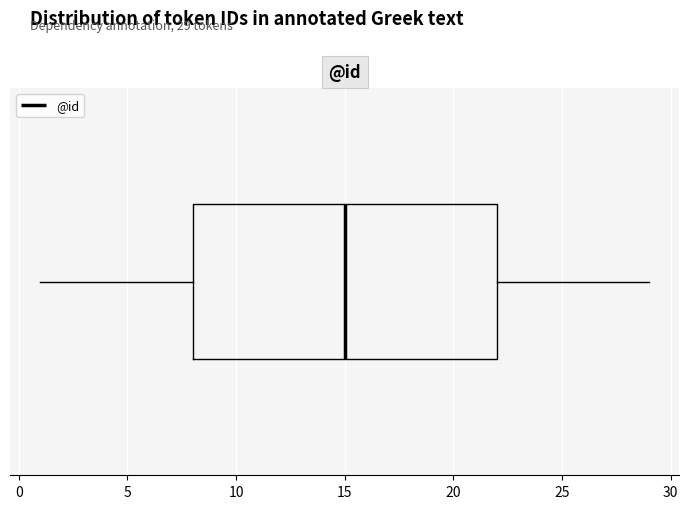

Transcribe this box plot: give where the median line is, the range the box spans, and where the two whiskers end, as read against the x-axis. The values are not printed on the chart, so give them approximately, as read against the axis.

median 15, box 8 to 22, whiskers 1 to 29